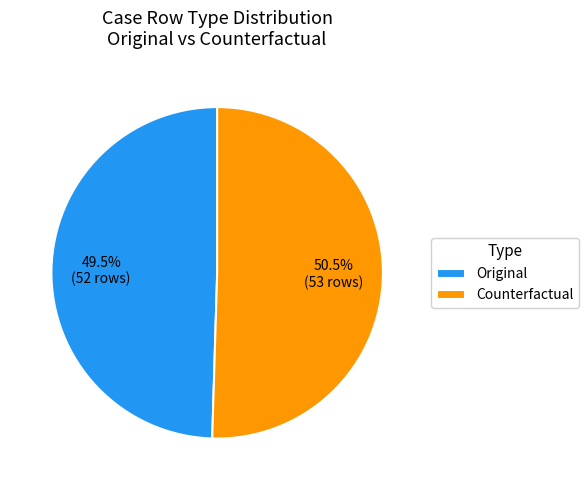

To the nearest percent, what is the combined percentage of Counterfactual and Original?

100%